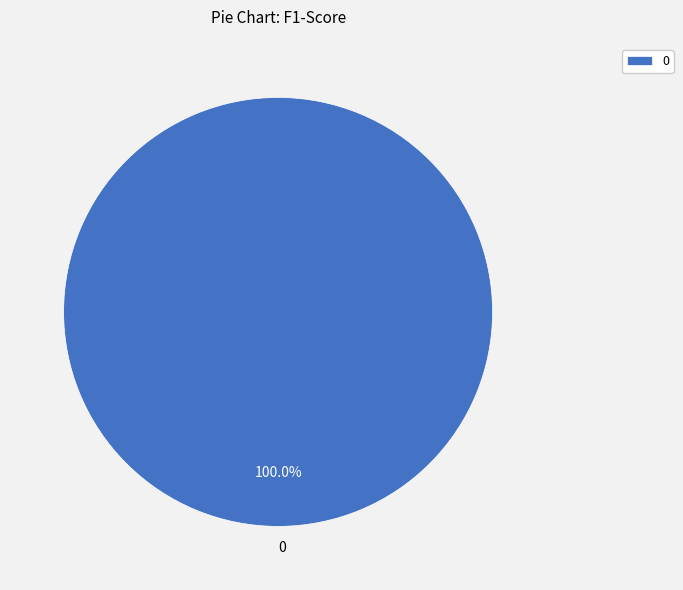

Is 0 the majority of the pie?

Yes